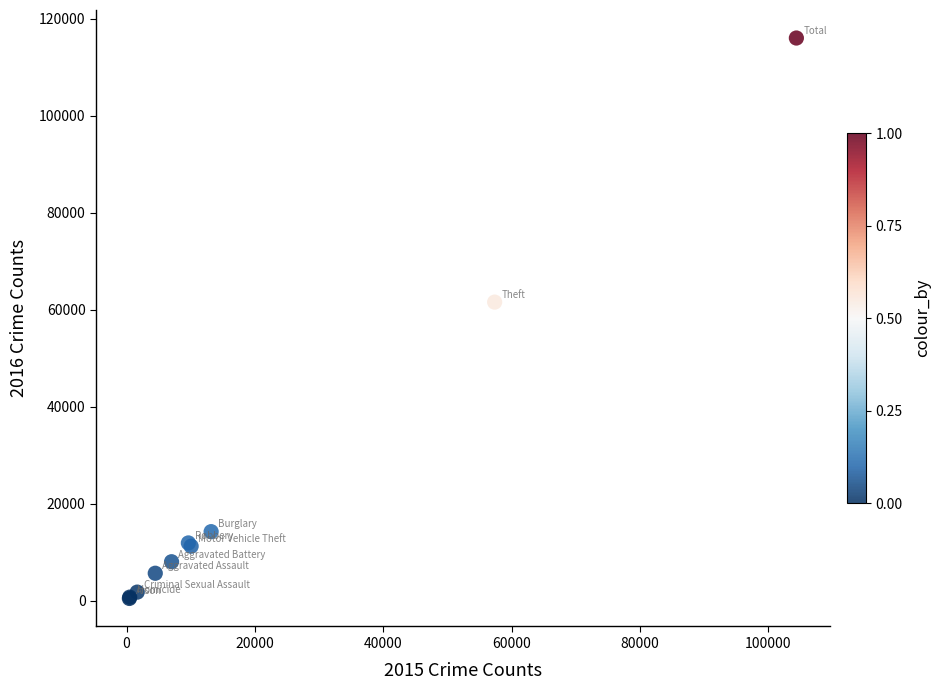

What Y value in the scatter plot is closest to 58293?

61619